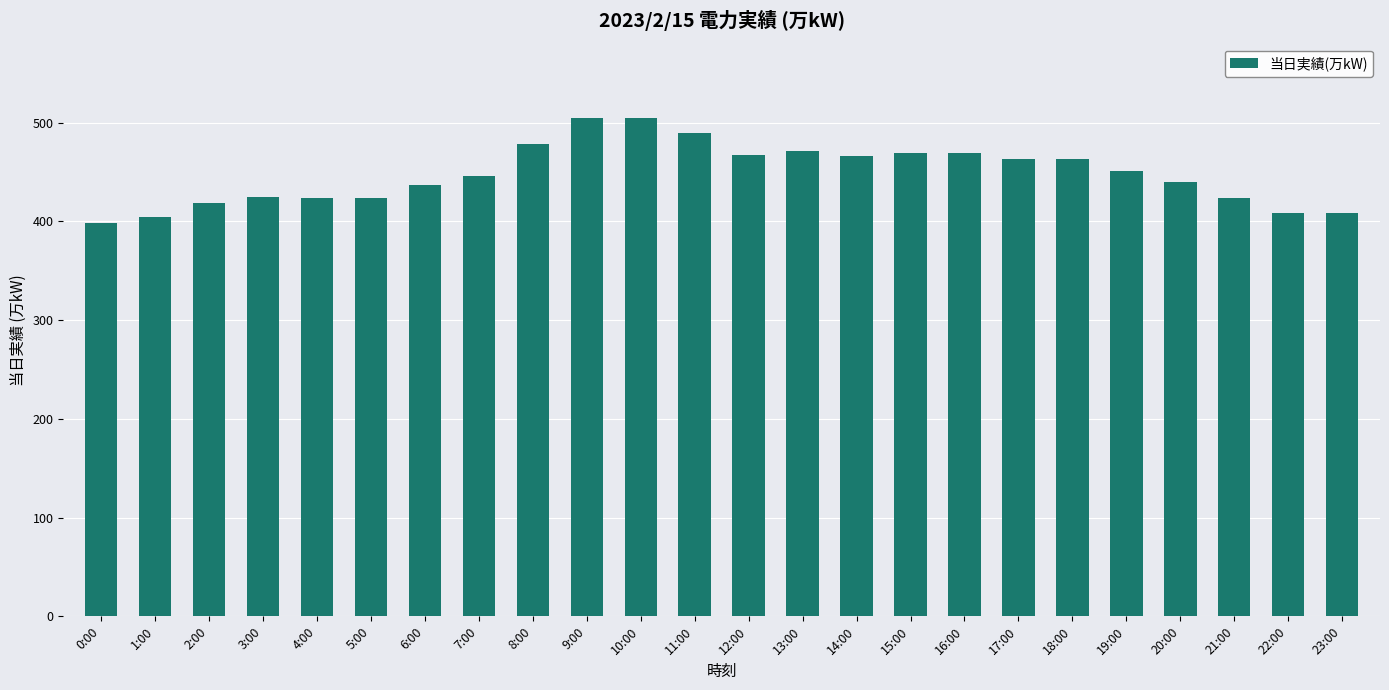

What is the minimum value shown in the chart?

398